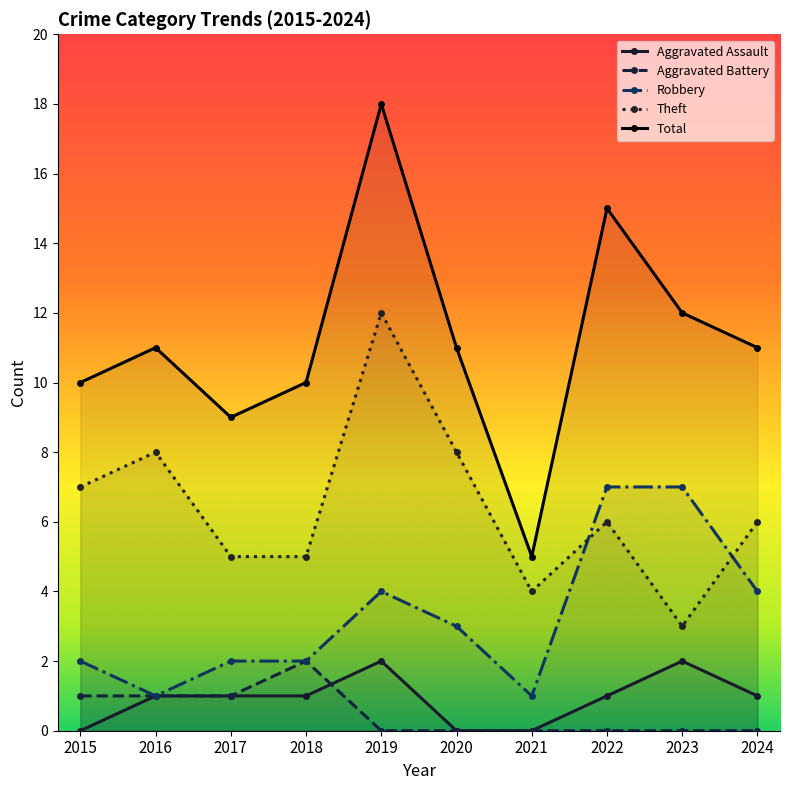

What is the minimum value for Robbery?

1